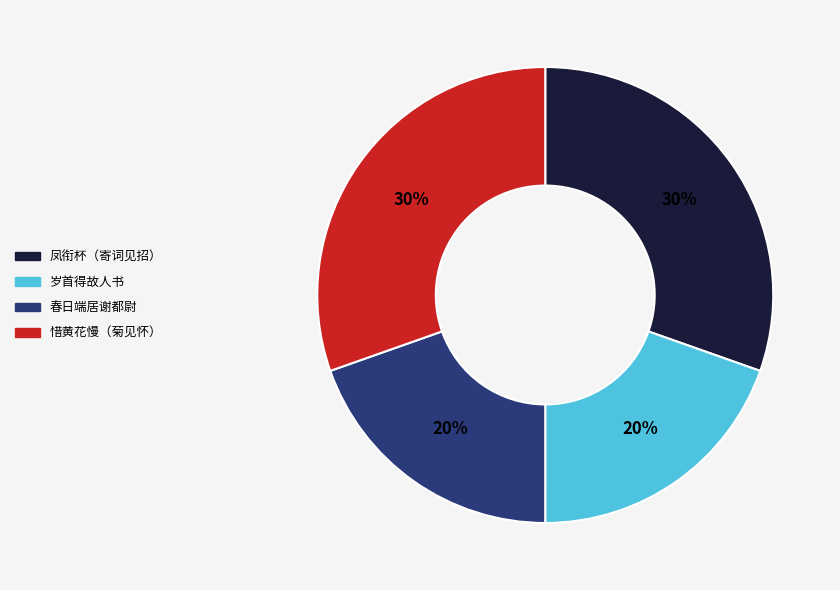

Does 惜黄花慢（菊见怀） account for over 50% of the chart?

No